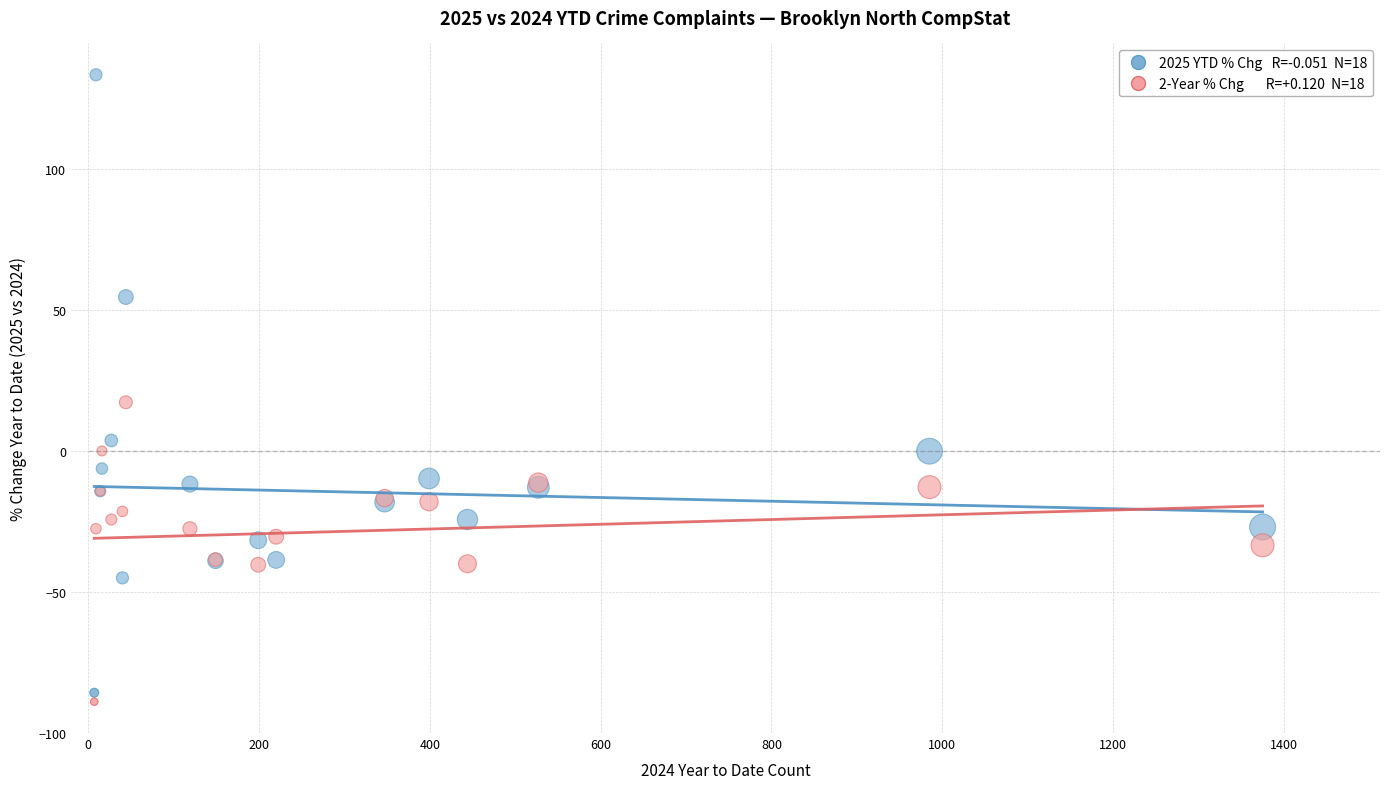

Across all series, what Y value is closest to 22?

17.2